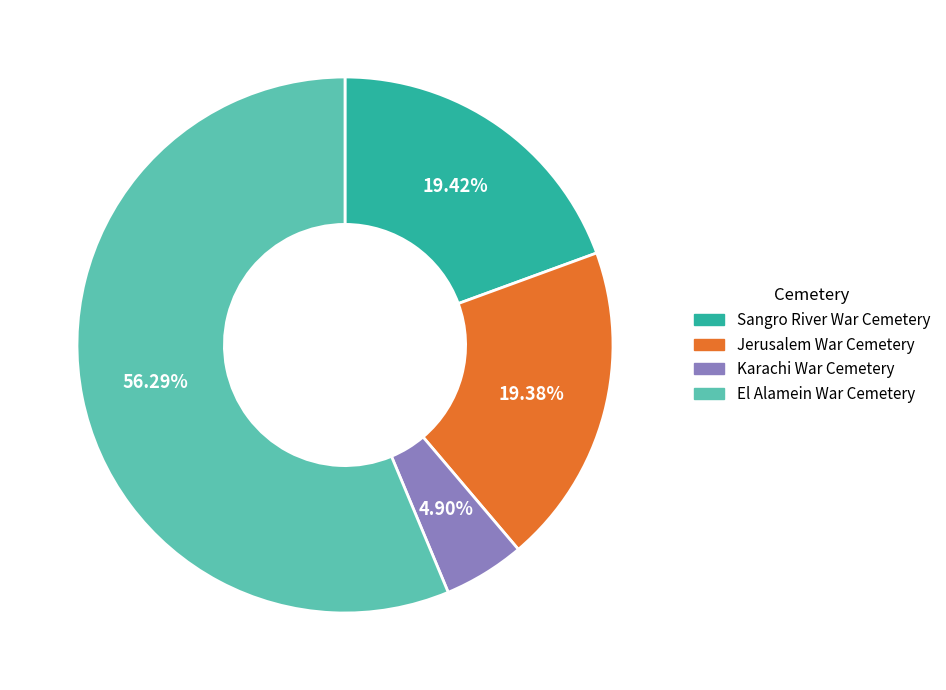

How many segments does this pie chart have?

4